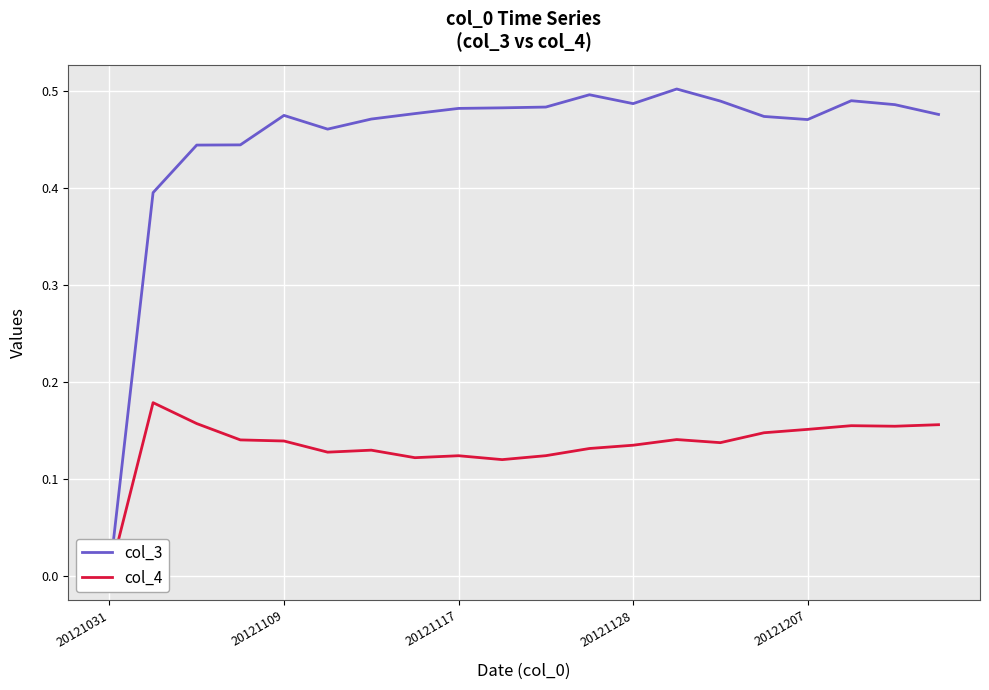

What is the value of the col_4 point at the 8th from the left?

0.1